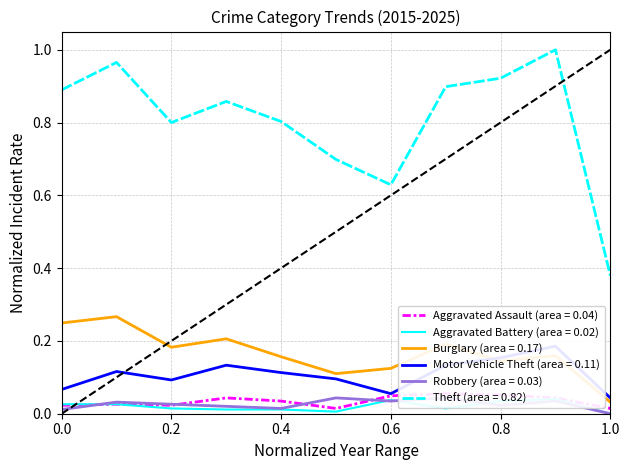

What is the lowest value of the Theft series?

0.4